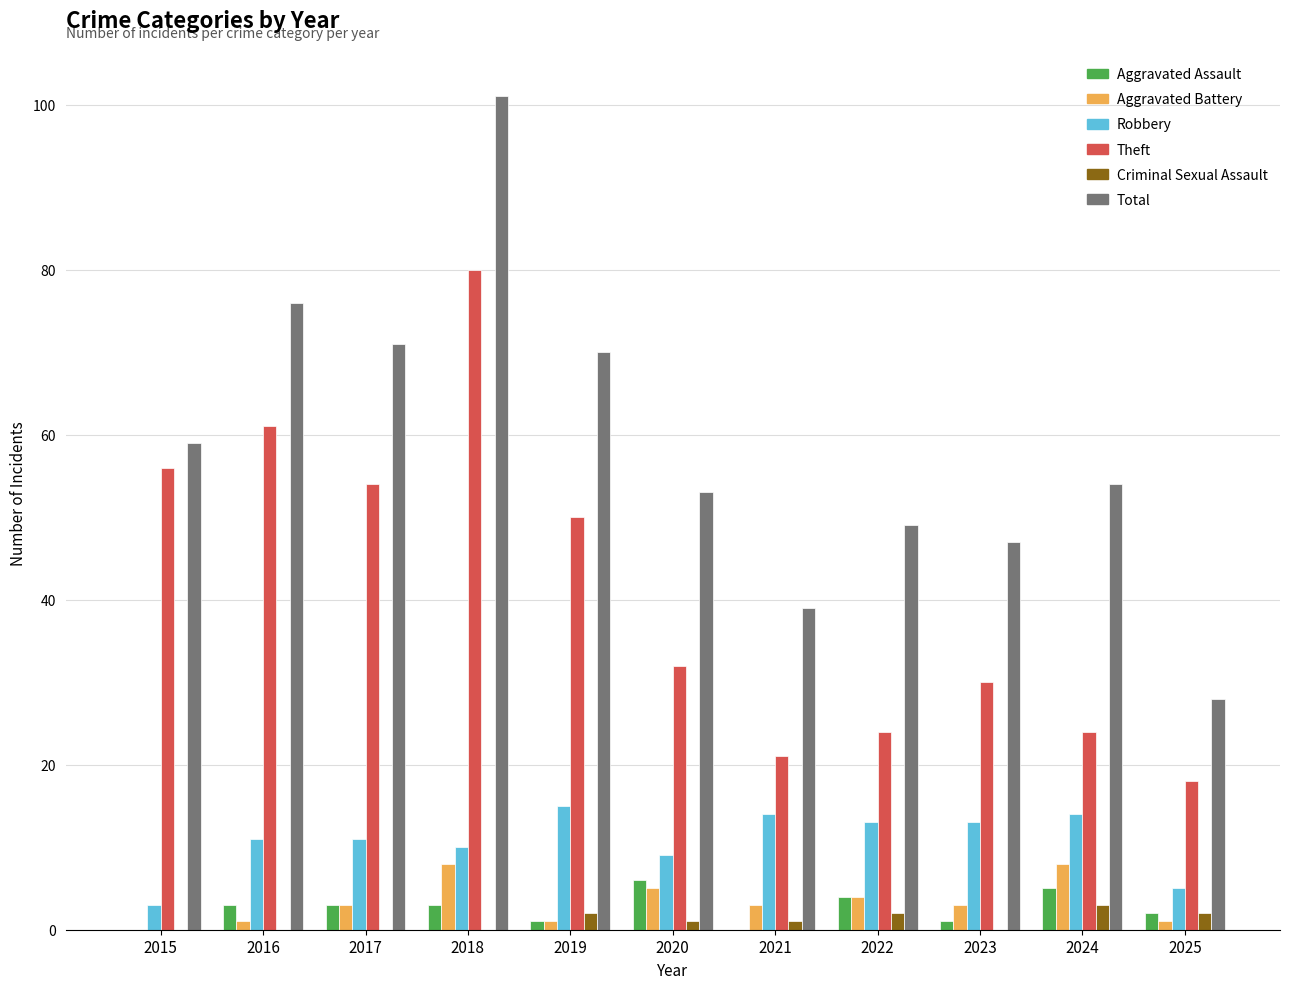

Reading left to right, what are all the values shown in this chart?

Aggravated Assault: 2015=0	2016=3	2017=3	2018=3	2019=1	2020=6	2021=0	2022=4	2023=1	2024=5	2025=2
Aggravated Battery: 2015=0	2016=1	2017=3	2018=8	2019=1	2020=5	2021=3	2022=4	2023=3	2024=8	2025=1
Robbery: 2015=3	2016=11	2017=11	2018=10	2019=15	2020=9	2021=14	2022=13	2023=13	2024=14	2025=5
Theft: 2015=56	2016=61	2017=54	2018=80	2019=50	2020=32	2021=21	2022=24	2023=30	2024=24	2025=18
Criminal Sexual Assault: 2015=0	2016=0	2017=0	2018=0	2019=2	2020=1	2021=1	2022=2	2023=0	2024=3	2025=2
Total: 2015=59	2016=76	2017=71	2018=101	2019=70	2020=53	2021=39	2022=49	2023=47	2024=54	2025=28